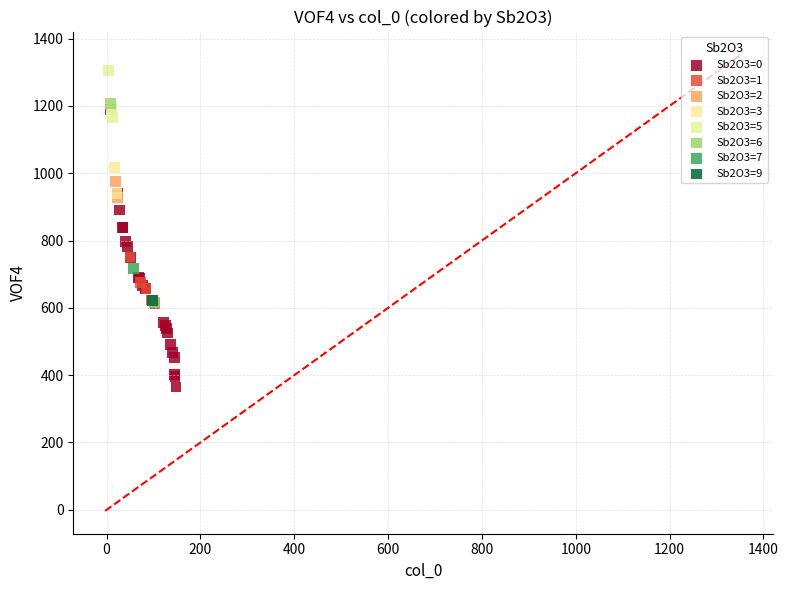

What are all the series names shown in the legend?

Sb2O3=0, Sb2O3=1, Sb2O3=2, Sb2O3=3, Sb2O3=5, Sb2O3=6, Sb2O3=7, Sb2O3=9